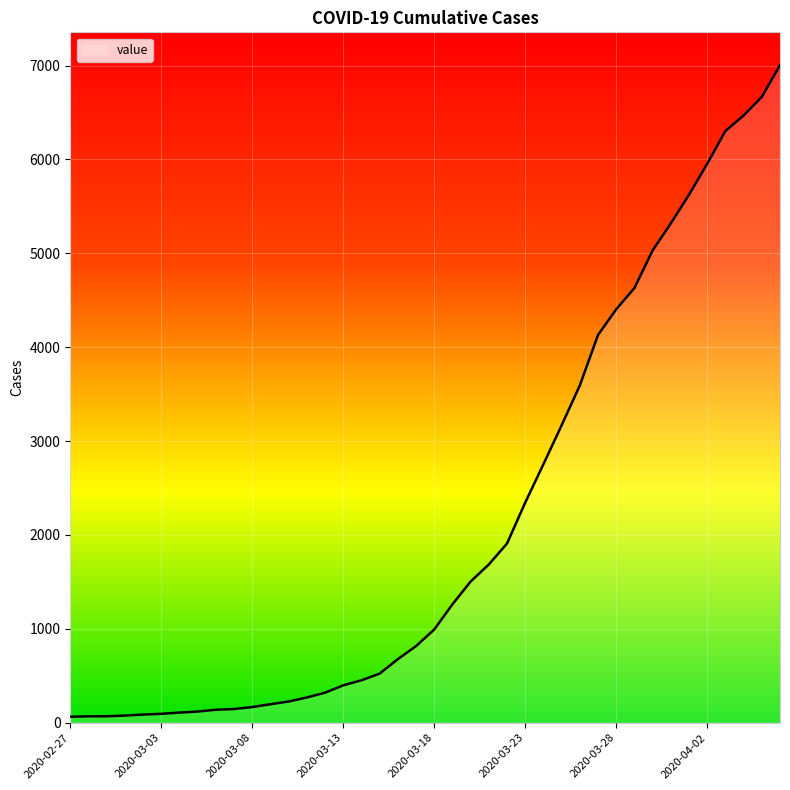

What is the maximum value shown in the chart?

7004